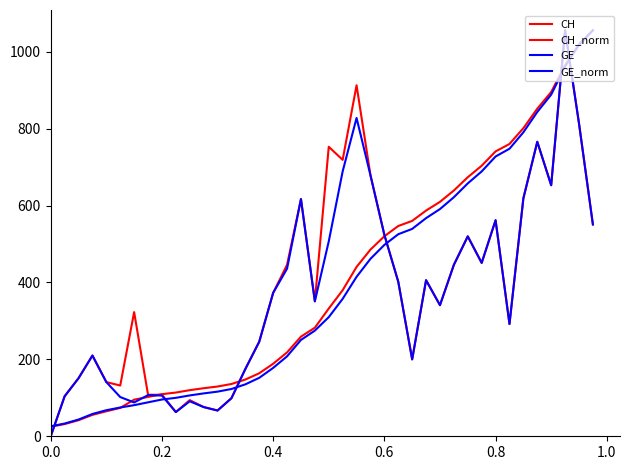

After their last crossing, which series has the higher values: CH_norm or CH?

CH_norm